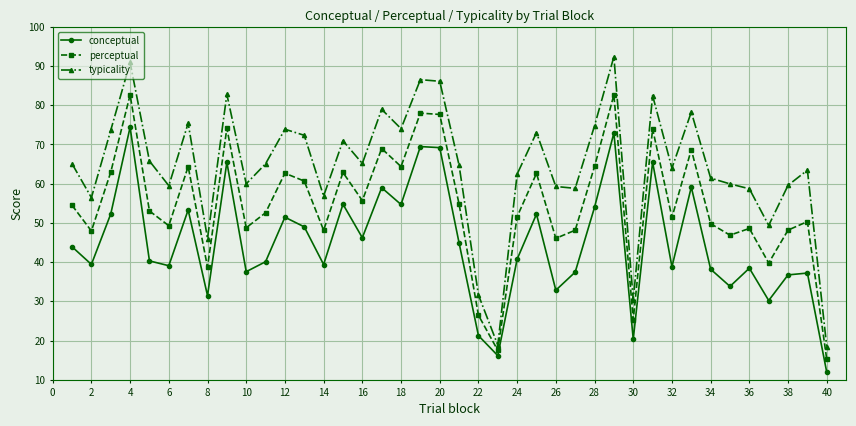

What is the value of the perceptual point at the 17th from the left?

69.0